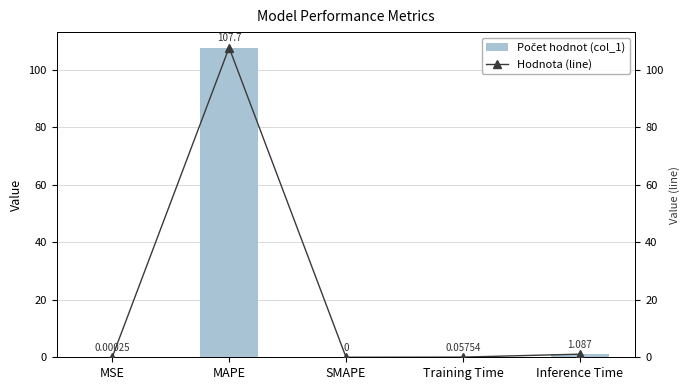

What is the difference between the maximum and second lowest values in the col_1 series?

107.7